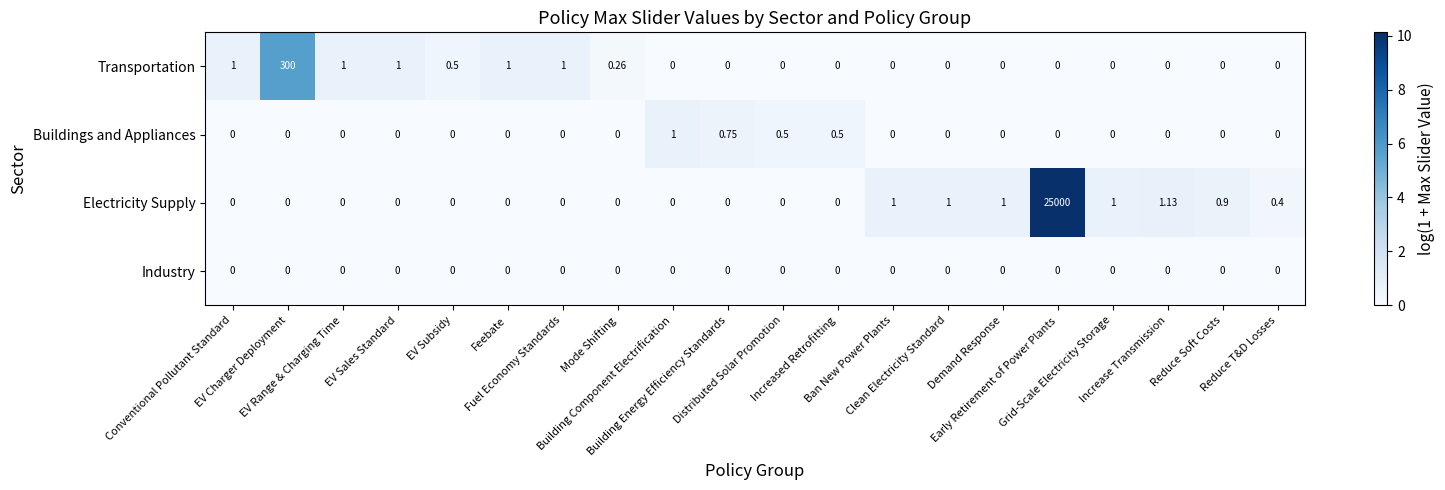

At how many categories does at least one series exceed 9?

2